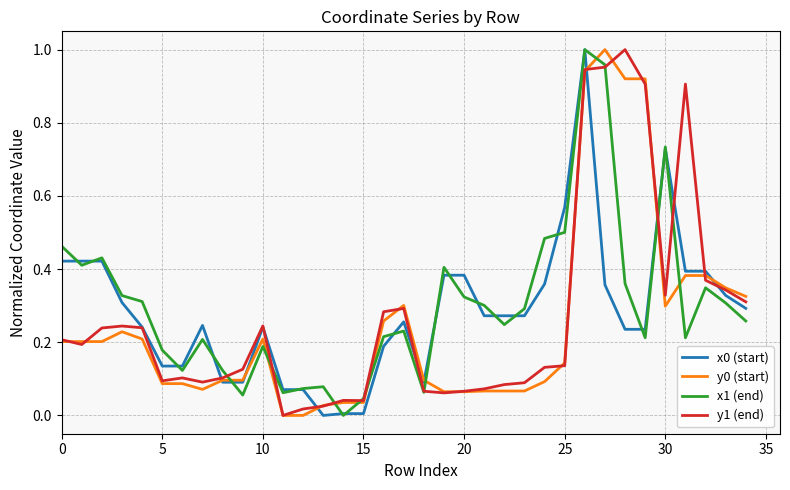

What is the label of the 11th point from the left?

10